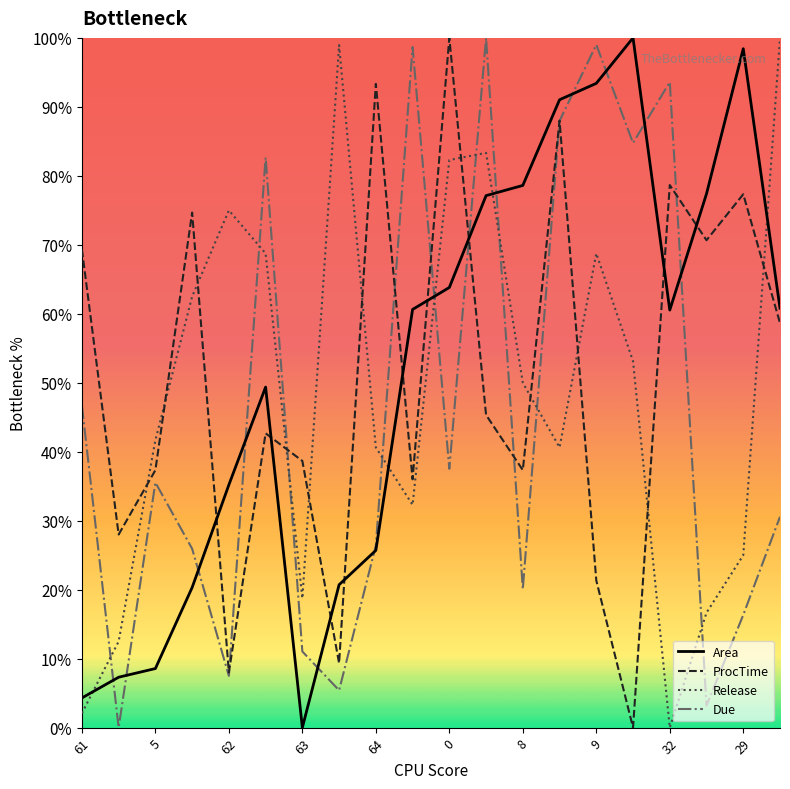

True or false: Due and Release cross at least once.

True